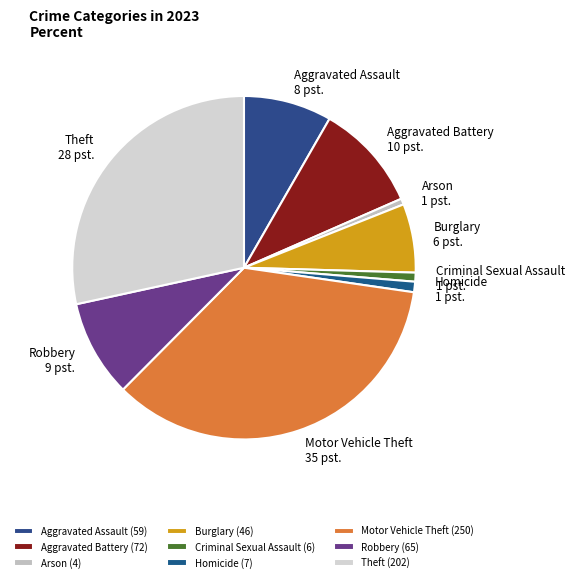

Which has a higher value, Aggravated Battery or Arson?

Aggravated Battery